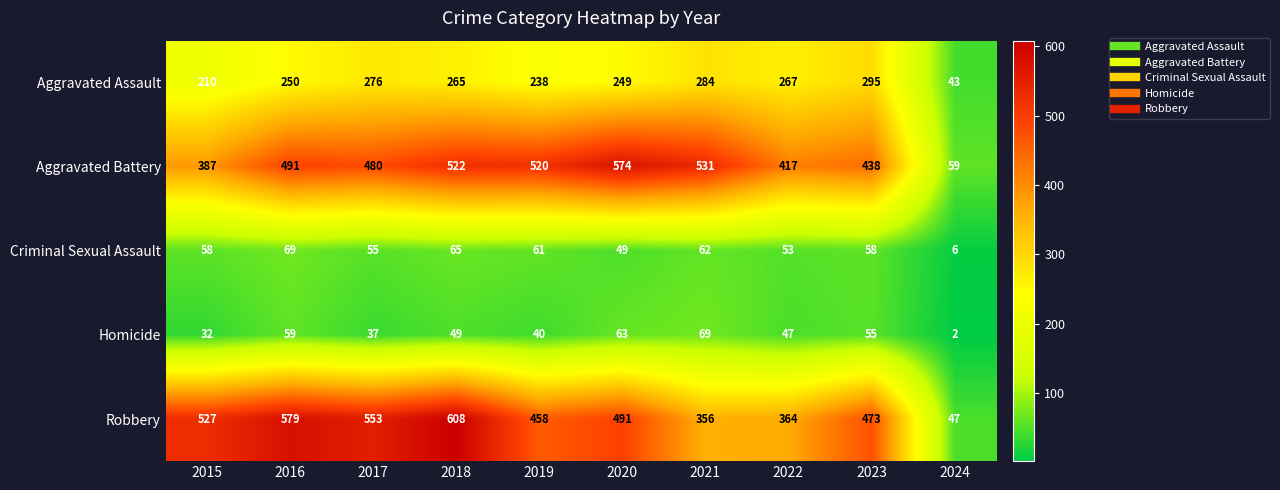

Which label corresponds to the smallest value in the chart?

2024